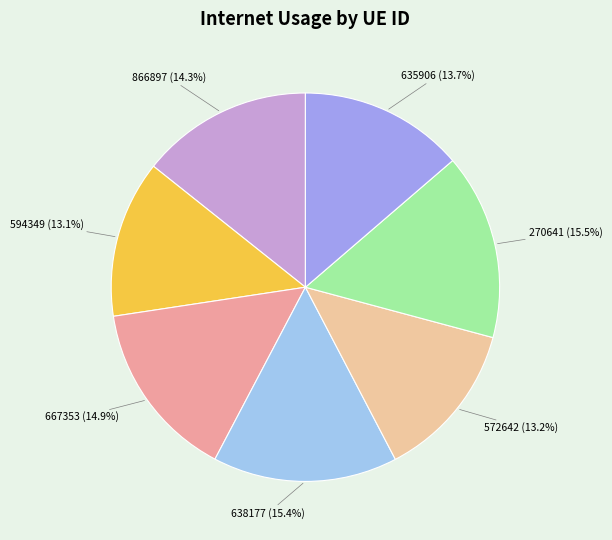

How many slices are in this pie chart?

7